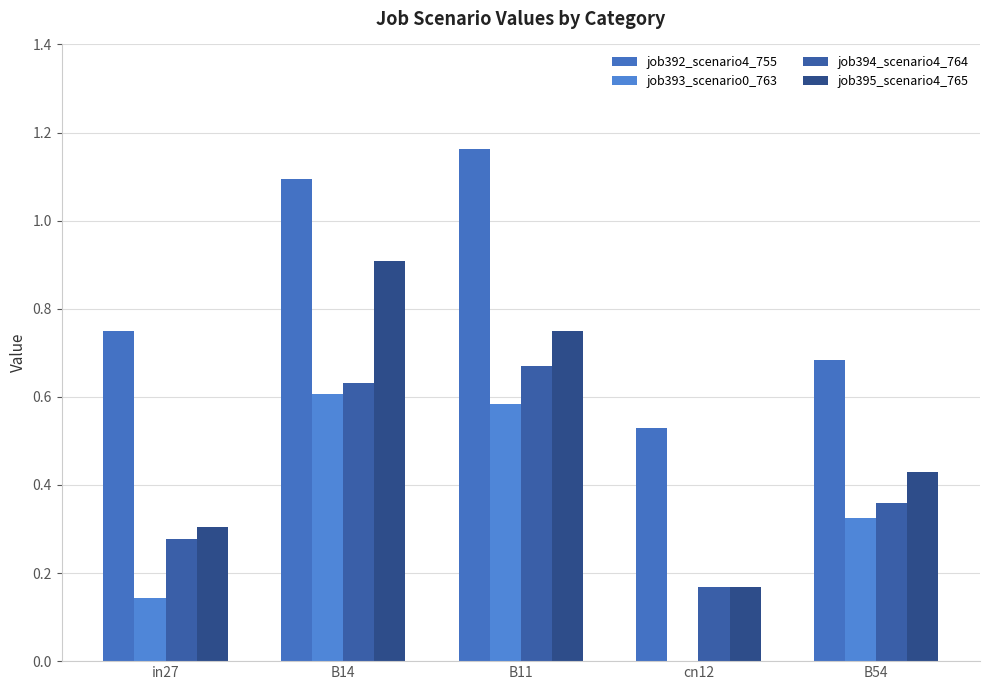

How many groups of bars are there?

5